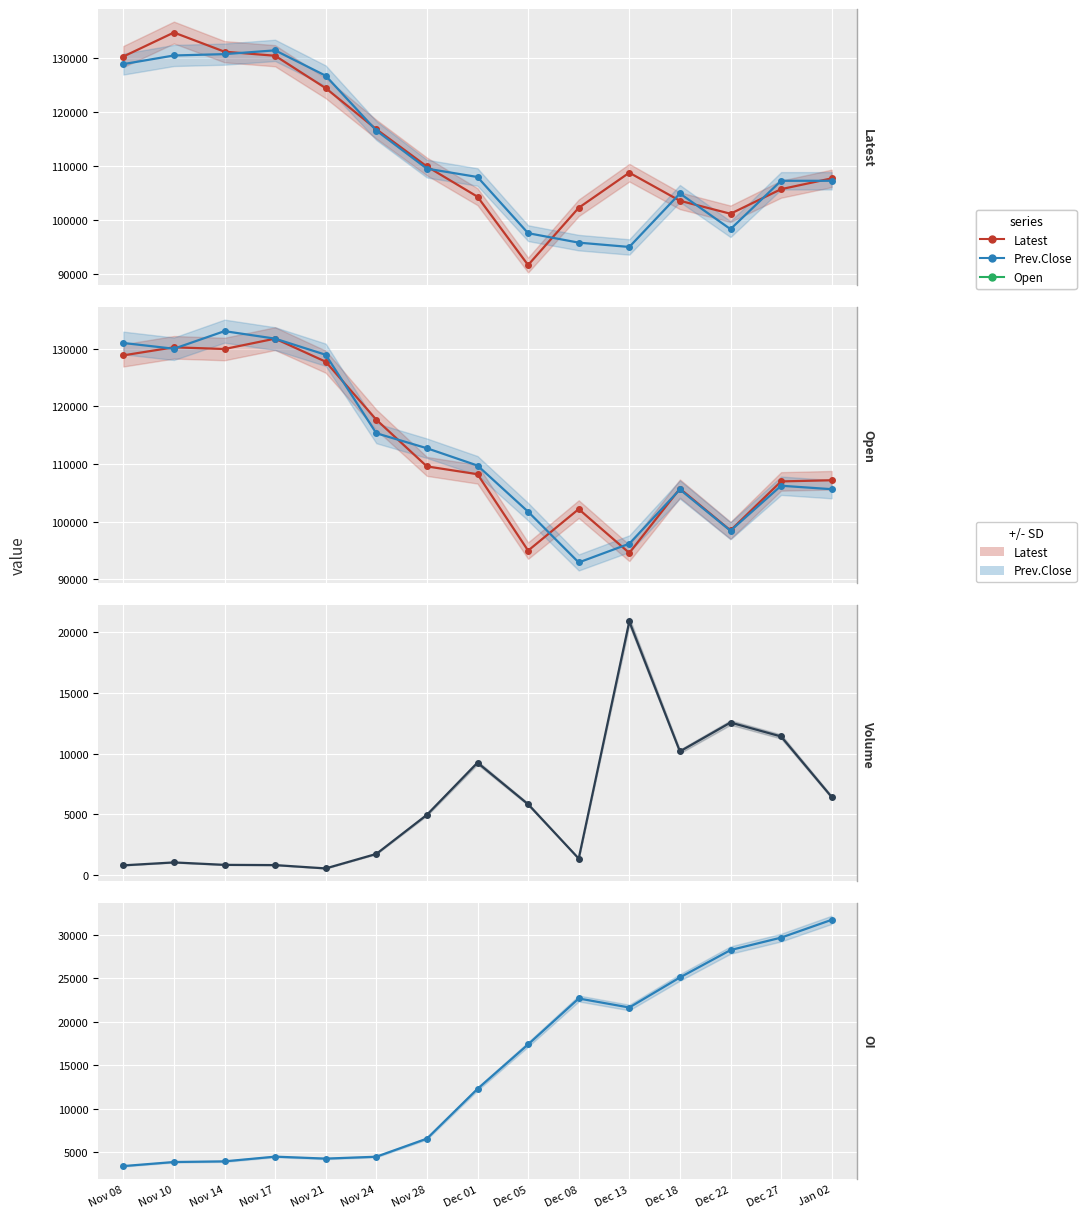

Rank the series at Jan 02 from highest to lowest value.

Latest, Prev.Close, Open, Prev.Settle, Open Interest, Volume